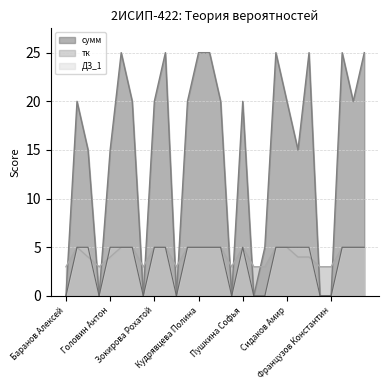

True or false: сумм has more than 2 points higher than both neighbors.

True